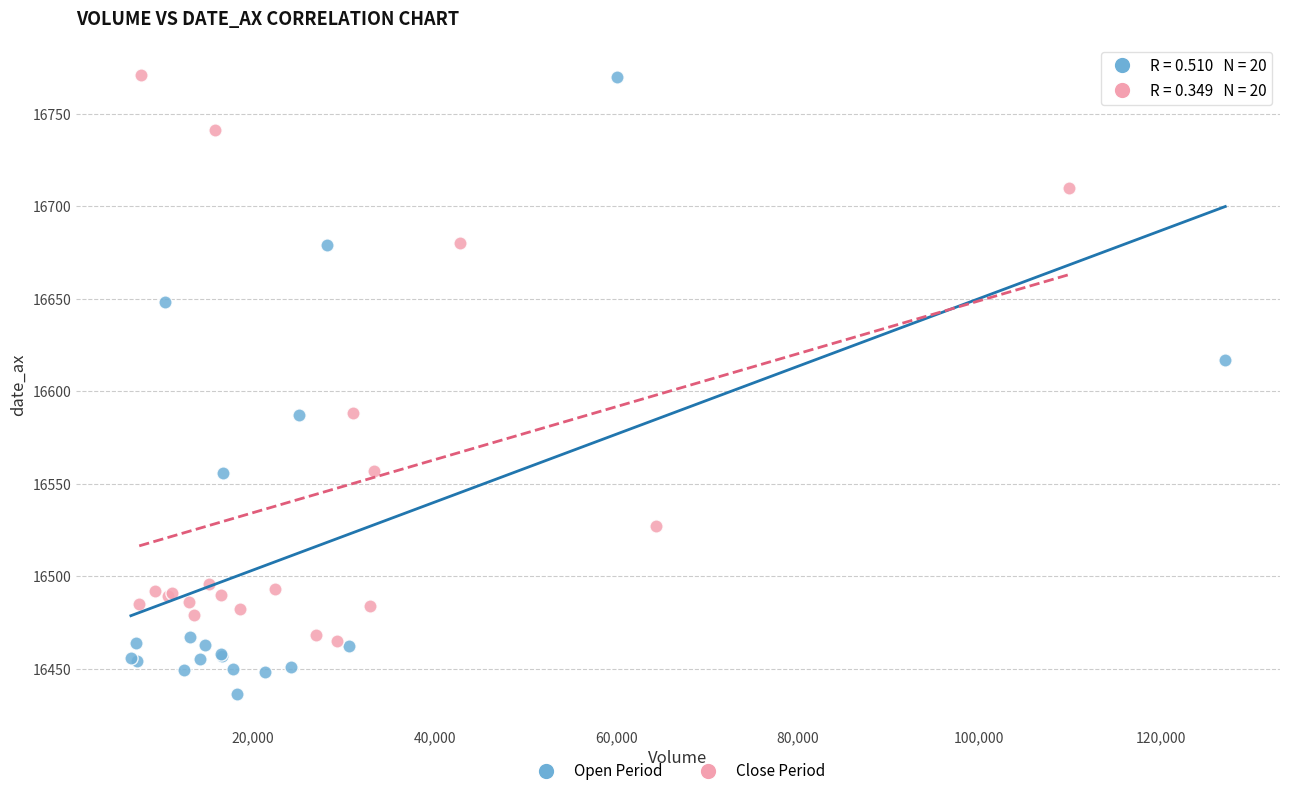

Which series has the largest Y range (max minus min)?

Open Period